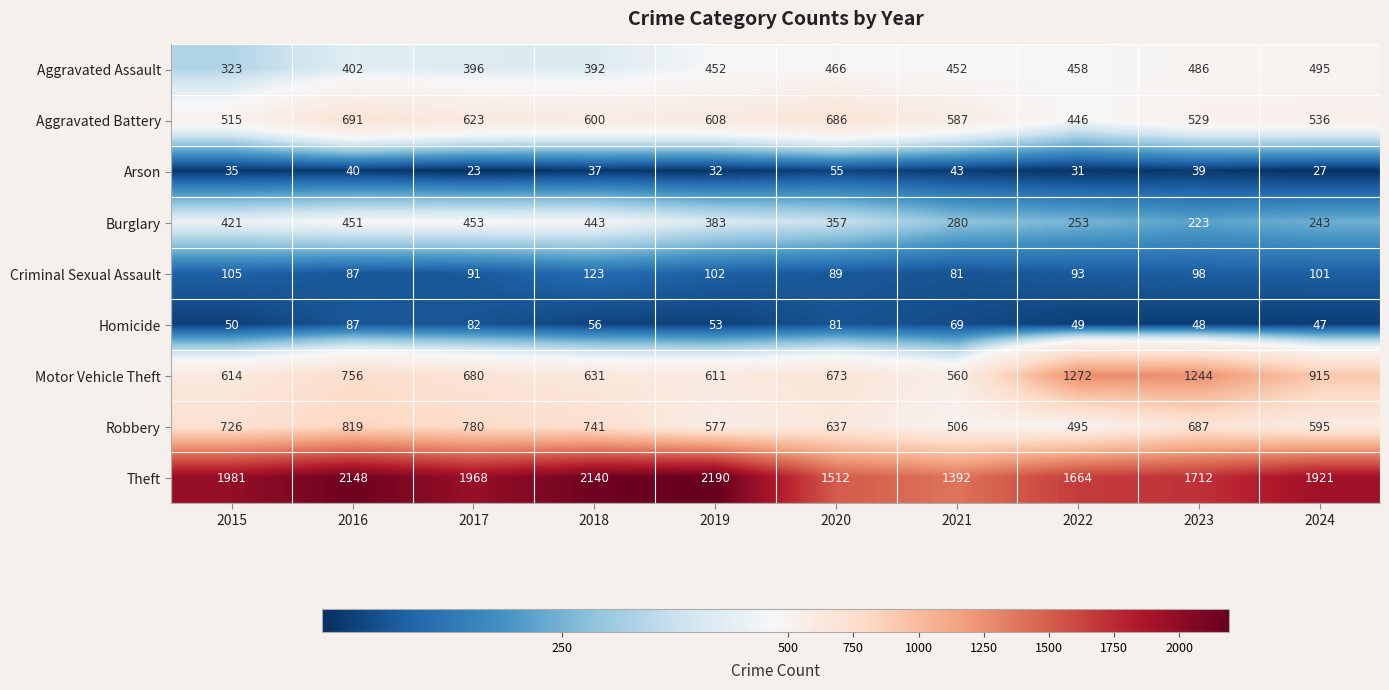

At which label does Robbery first exceed 687?

2015